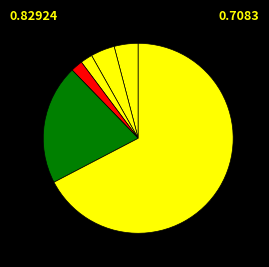

Count the number of slices in the pie.

6